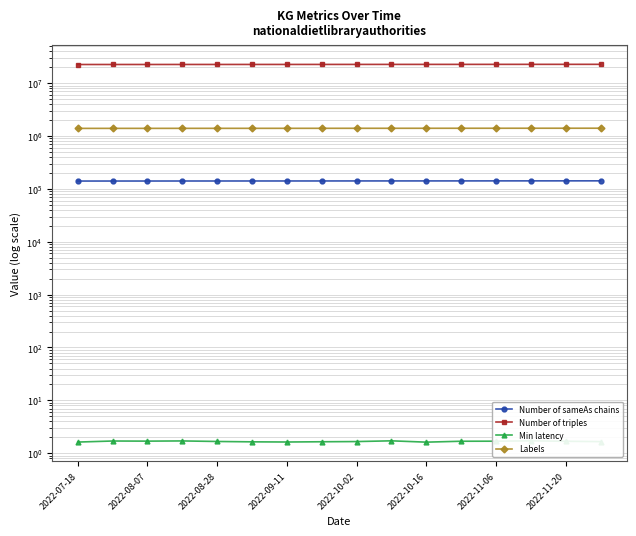

List the series in order of their peak value, highest first.

Number of triples, Labels, Number of sameAs chains, Min latency